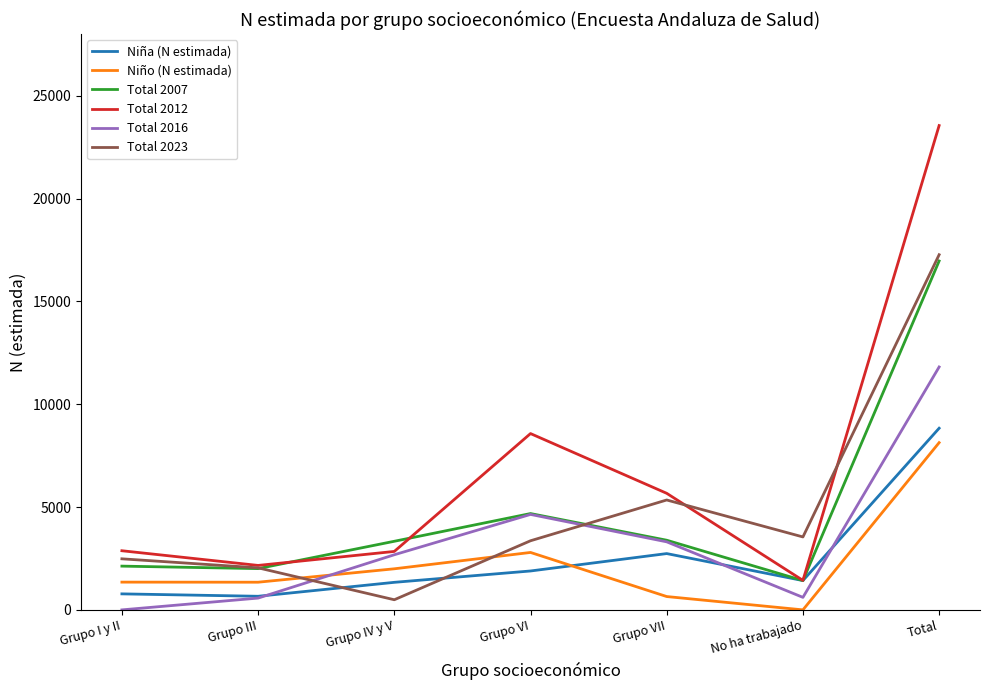

What is the lowest value of the Total 2012 series?

1433